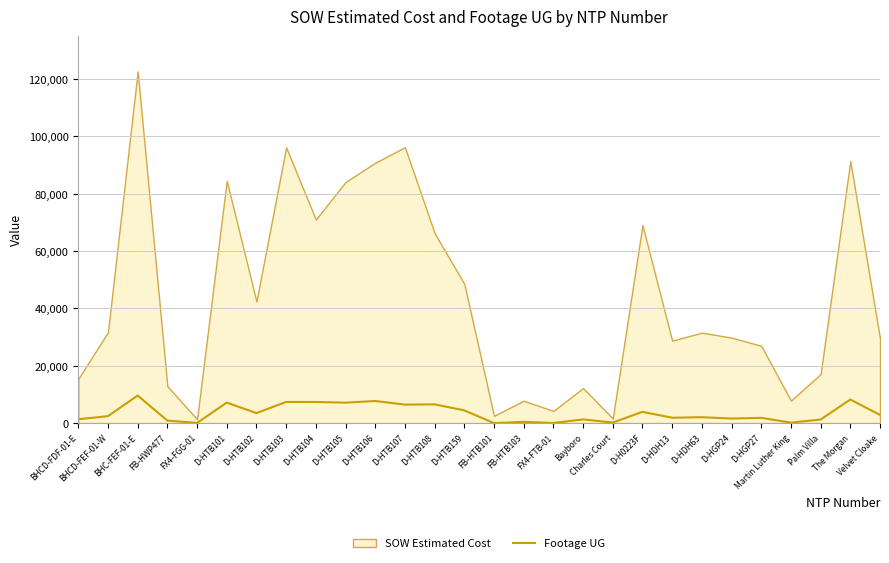

What is the label of the 4th point from the left?

FB-HWP477